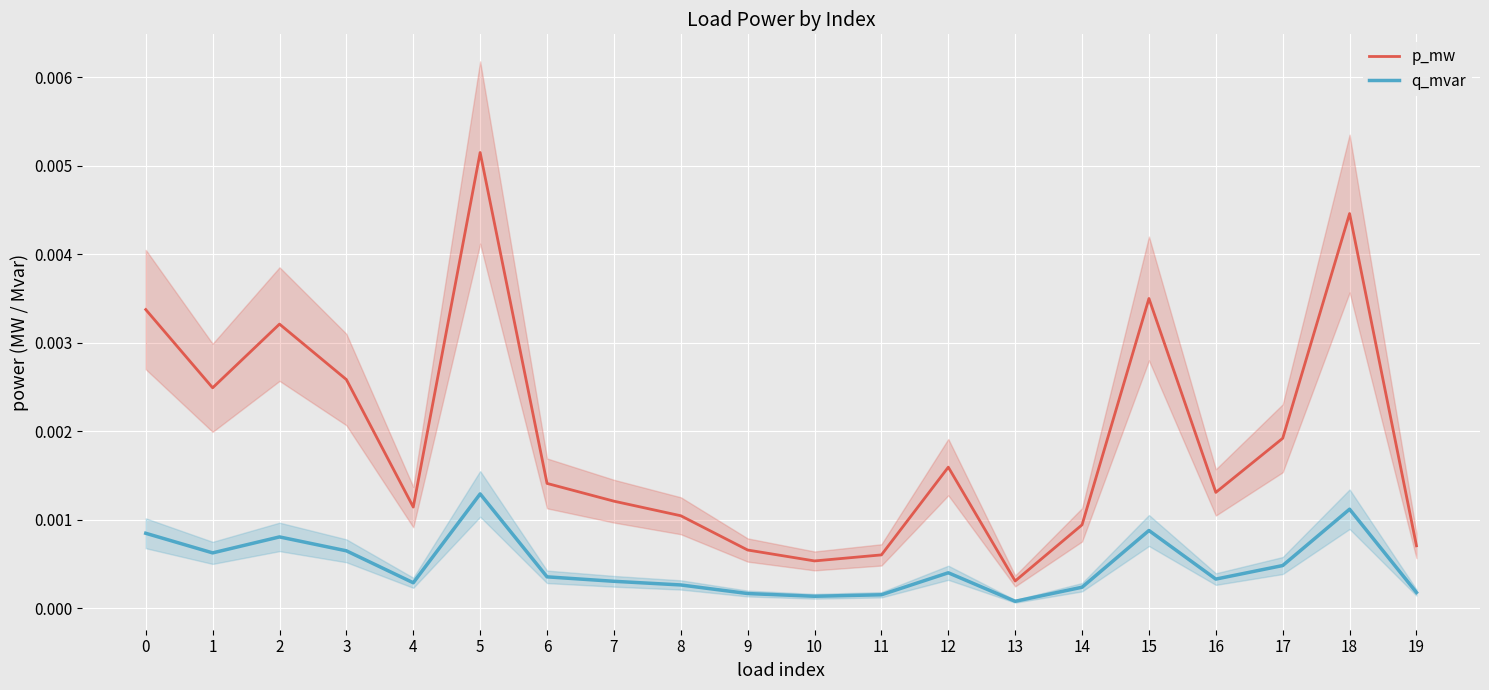

List the series in order of their peak value, lowest first.

q_mvar, p_mw